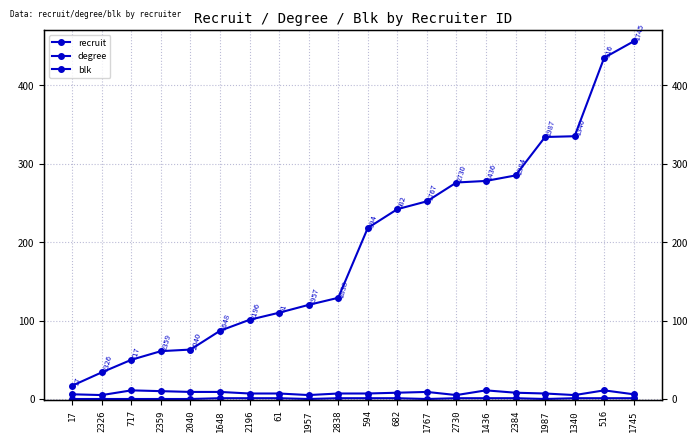

What is the sum of all degree values?

153